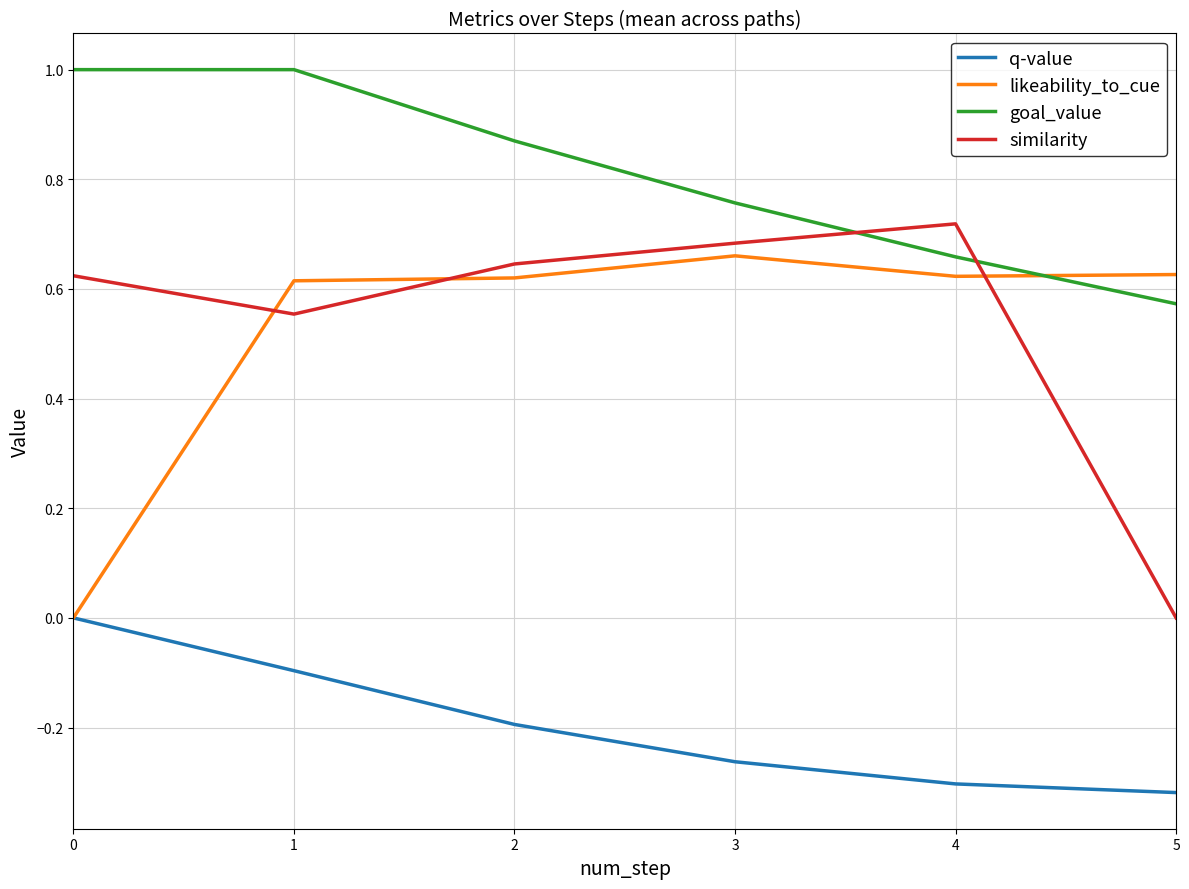

What is the spread (max minus min) of values at 1?

1.1